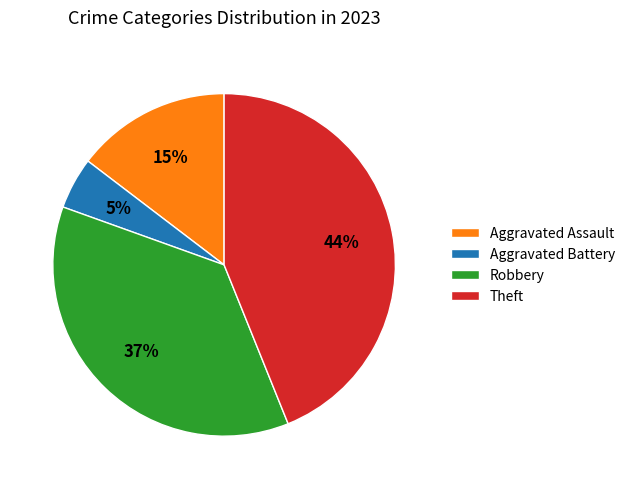

Between Robbery and Aggravated Battery, which is larger?

Robbery